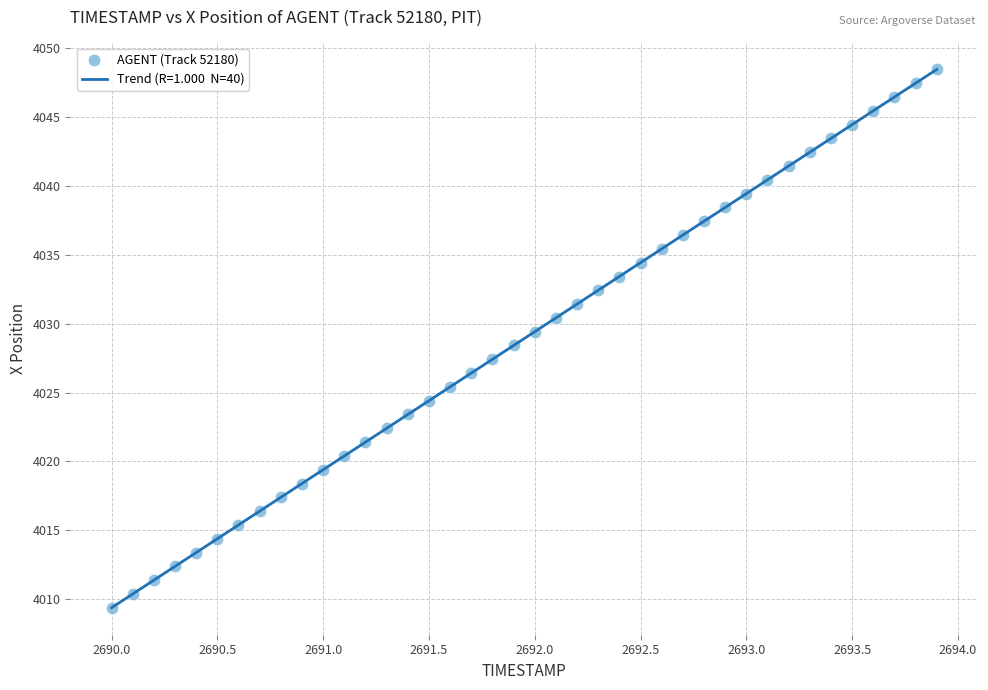

What is the range of Y values (max minus min)?

39.0